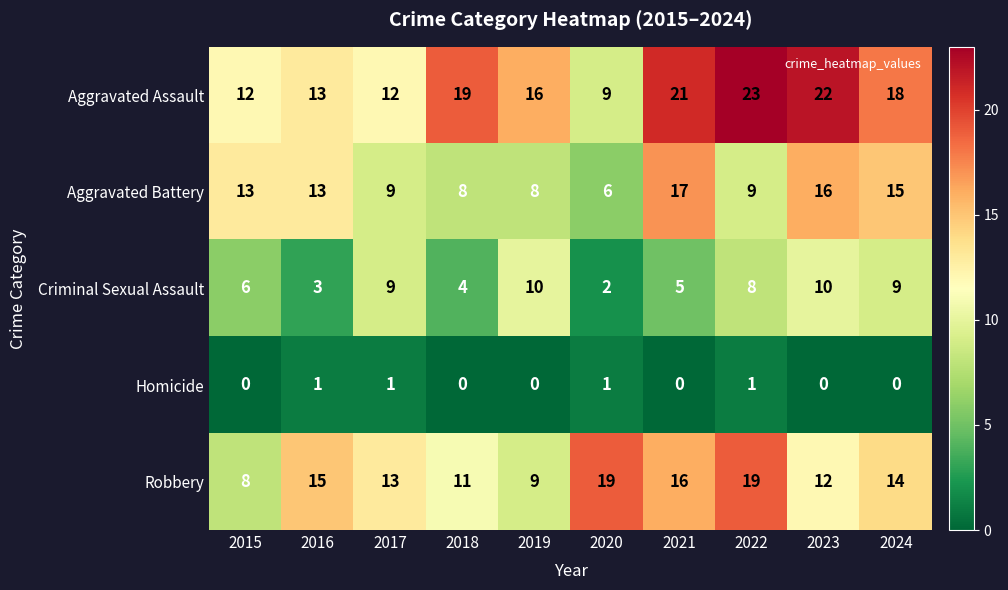

The Aggravated Battery series shows 8 at 2020. True or false?

False